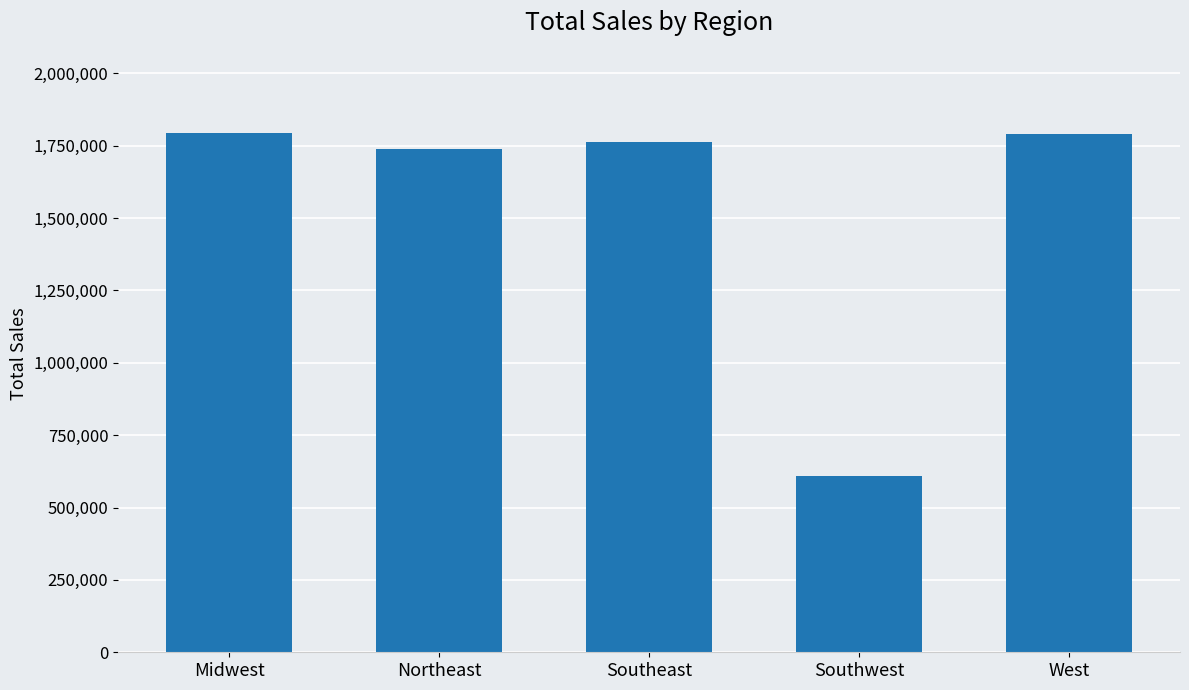

What is the average value?

1538477.1